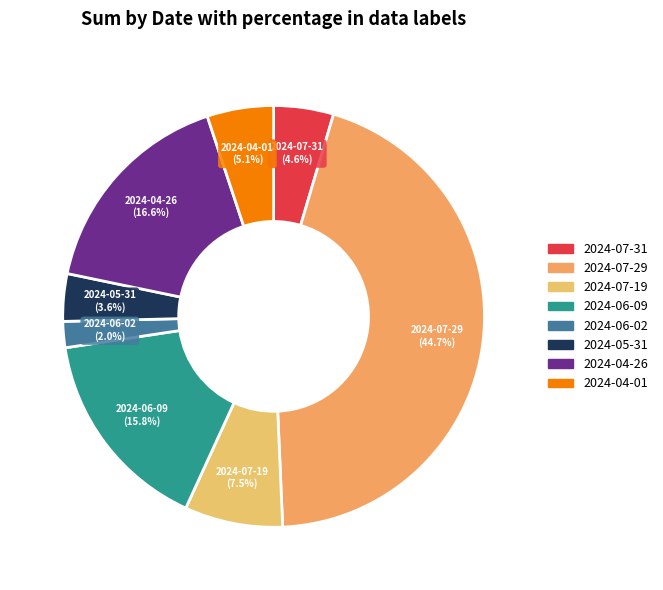

Which slice is the largest?

2024-07-29